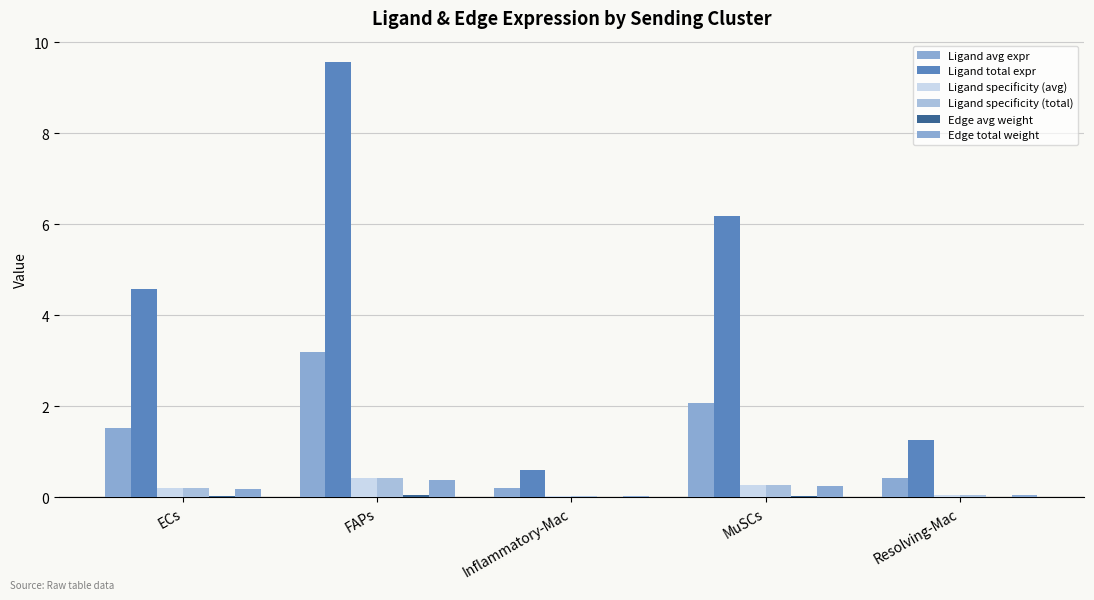

Reading left to right, list all the values displayed in this chart.

Ligand avg expr: 1.5	3.2	0.2	2.1	0.4
Ligand total expr: 4.6	9.6	0.6	6.2	1.3
Ligand specificity (avg): 0.2	0.4	0.0	0.3	0.1
Ligand specificity (total): 0.2	0.4	0.0	0.3	0.1
Edge avg weight: 0.0	0.0	0.0	0.0	0.0
Edge total weight: 0.2	0.4	0.0	0.2	0.1